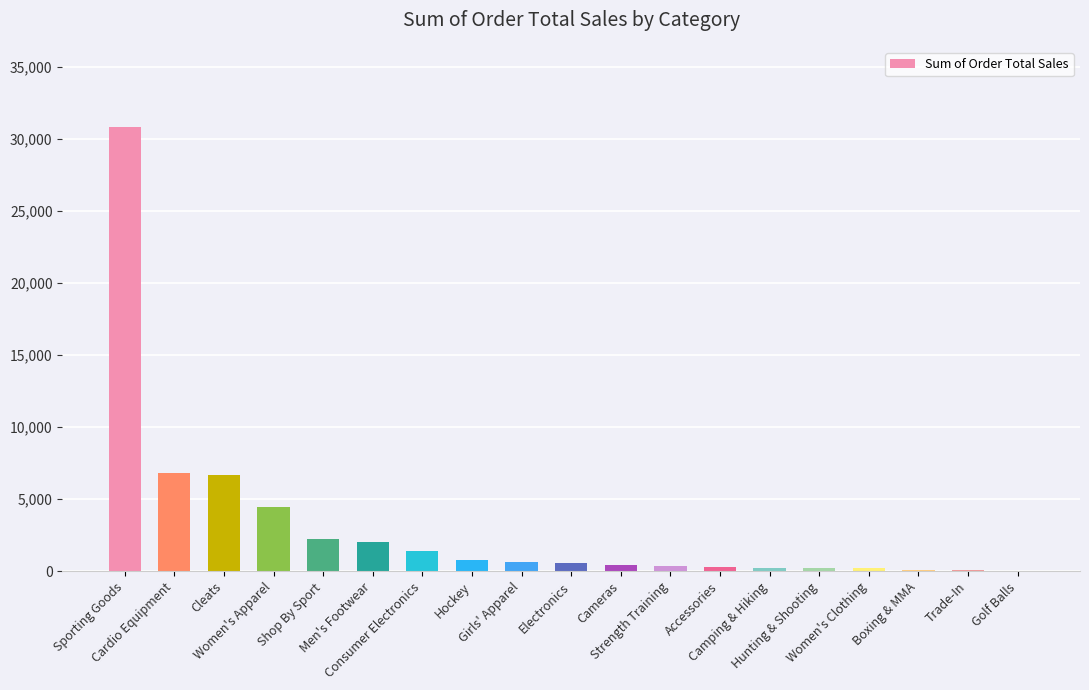

How many distinct data groups are displayed?

1